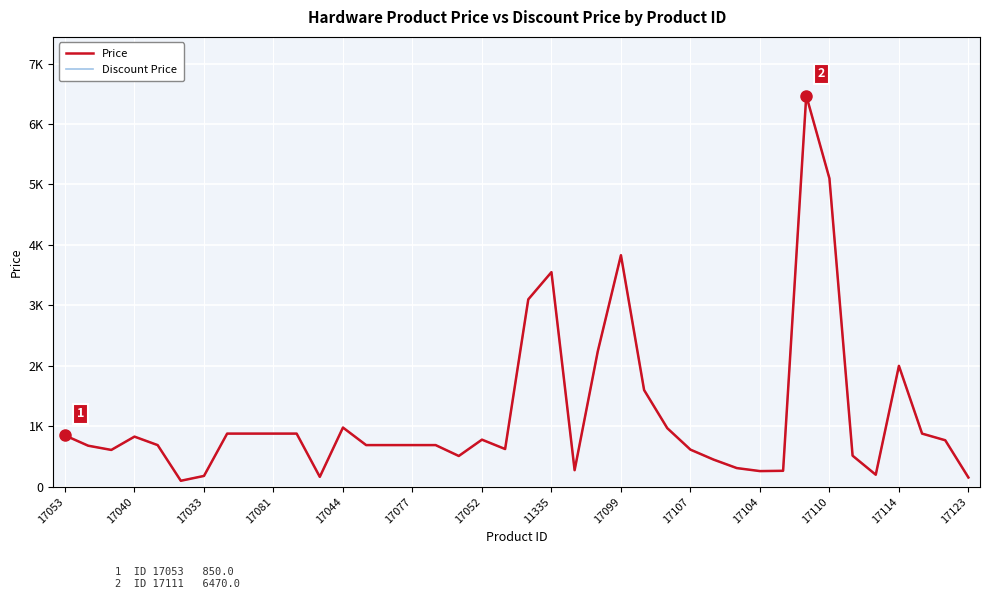

What is the maximum value shown in the chart?

6470